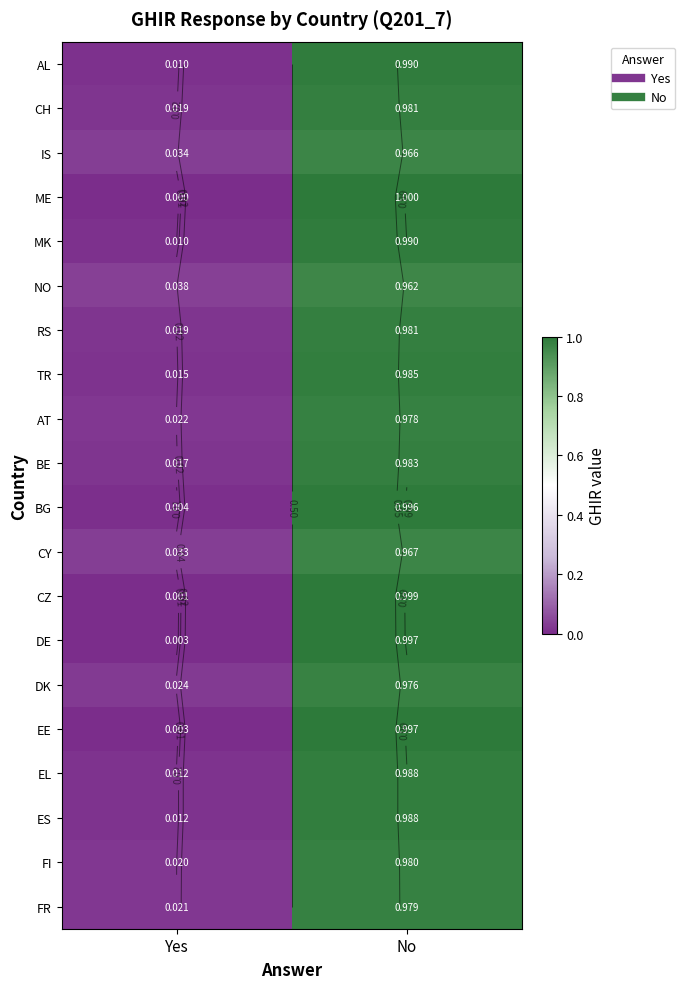

List the labels in order of BE value, smallest first.

Yes, No